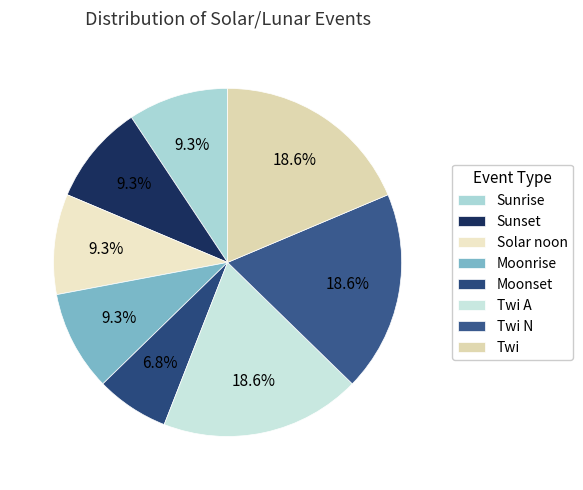

What is the ratio of the value at Moonrise to the value at Solar noon?

1.0